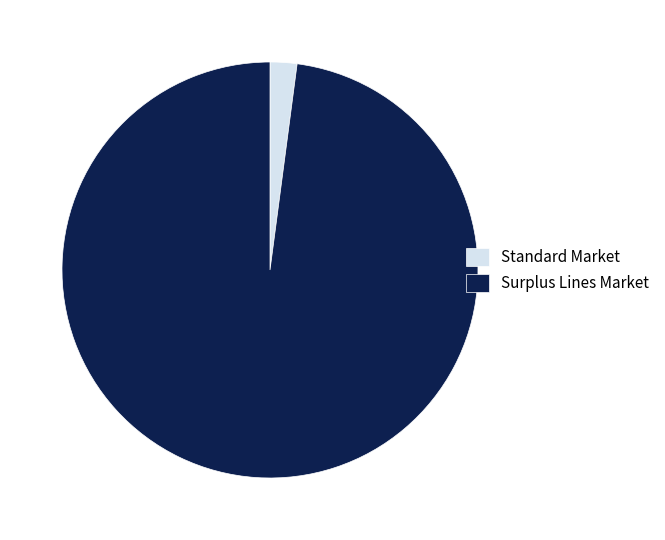

Combined, do Surplus Lines Market and Standard Market account for over 50%?

Yes